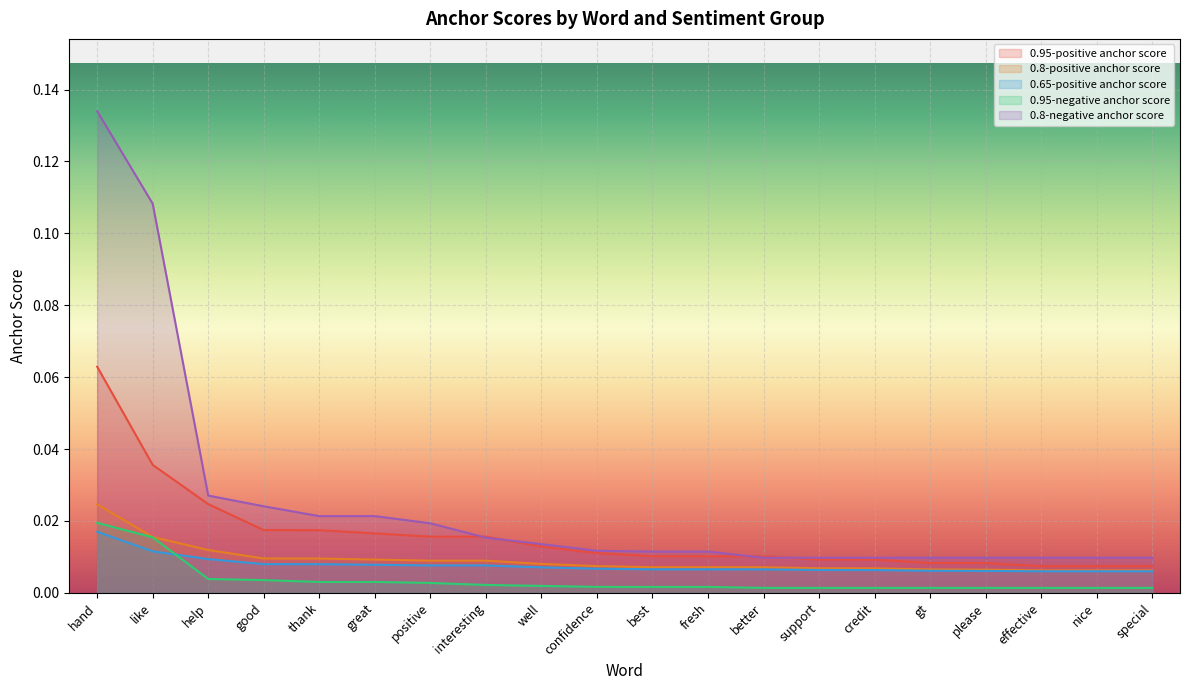

Reading left to right, extract all data points from this chart.

0.95-positive anchor score: hand=0.1	like=0.0	help=0.0	good=0.0	thank=0.0	great=0.0	positive=0.0	interesting=0.0	well=0.0	confidence=0.0	best=0.0	fresh=0.0	better=0.0	support=0.0	credit=0.0	gt=0.0	please=0.0	effective=0.0	nice=0.0	special=0.0
0.8-positive anchor score: hand=0.0	like=0.0	help=0.0	good=0.0	thank=0.0	great=0.0	positive=0.0	interesting=0.0	well=0.0	confidence=0.0	best=0.0	fresh=0.0	better=0.0	support=0.0	credit=0.0	gt=0.0	please=0.0	effective=0.0	nice=0.0	special=0.0
0.65-positive anchor score: hand=0.0	like=0.0	help=0.0	good=0.0	thank=0.0	great=0.0	positive=0.0	interesting=0.0	well=0.0	confidence=0.0	best=0.0	fresh=0.0	better=0.0	support=0.0	credit=0.0	gt=0.0	please=0.0	effective=0.0	nice=0.0	special=0.0
0.95-negative anchor score: hand=0.0	like=0.0	help=0.0	good=0.0	thank=0.0	great=0.0	positive=0.0	interesting=0.0	well=0.0	confidence=0.0	best=0.0	fresh=0.0	better=0.0	support=0.0	credit=0.0	gt=0.0	please=0.0	effective=0.0	nice=0.0	special=0.0
0.8-negative anchor score: hand=0.1	like=0.1	help=0.0	good=0.0	thank=0.0	great=0.0	positive=0.0	interesting=0.0	well=0.0	confidence=0.0	best=0.0	fresh=0.0	better=0.0	support=0.0	credit=0.0	gt=0.0	please=0.0	effective=0.0	nice=0.0	special=0.0